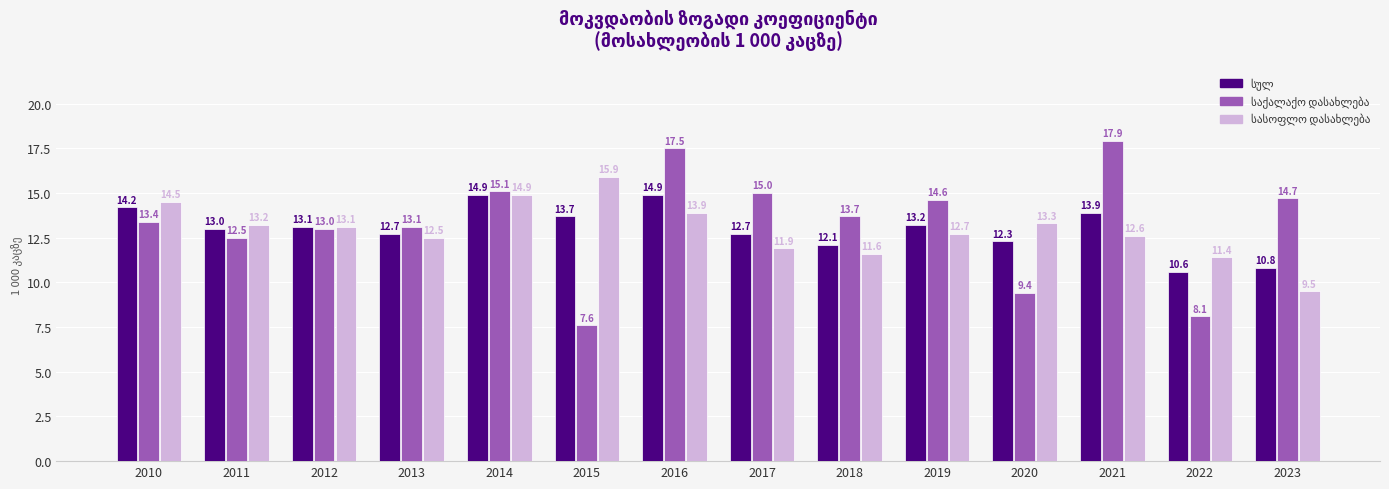

At which category does the chart reach its peak across all series?

2021